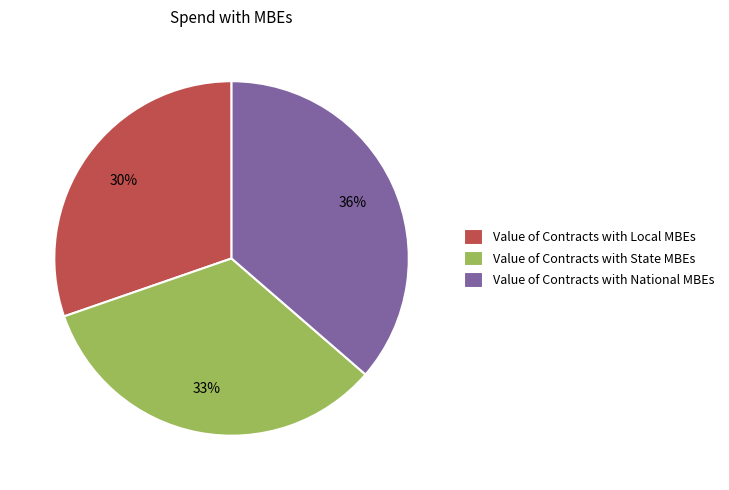

Between Value of Contracts with State MBEs and Value of Contracts with National MBEs, which is larger?

Value of Contracts with National MBEs